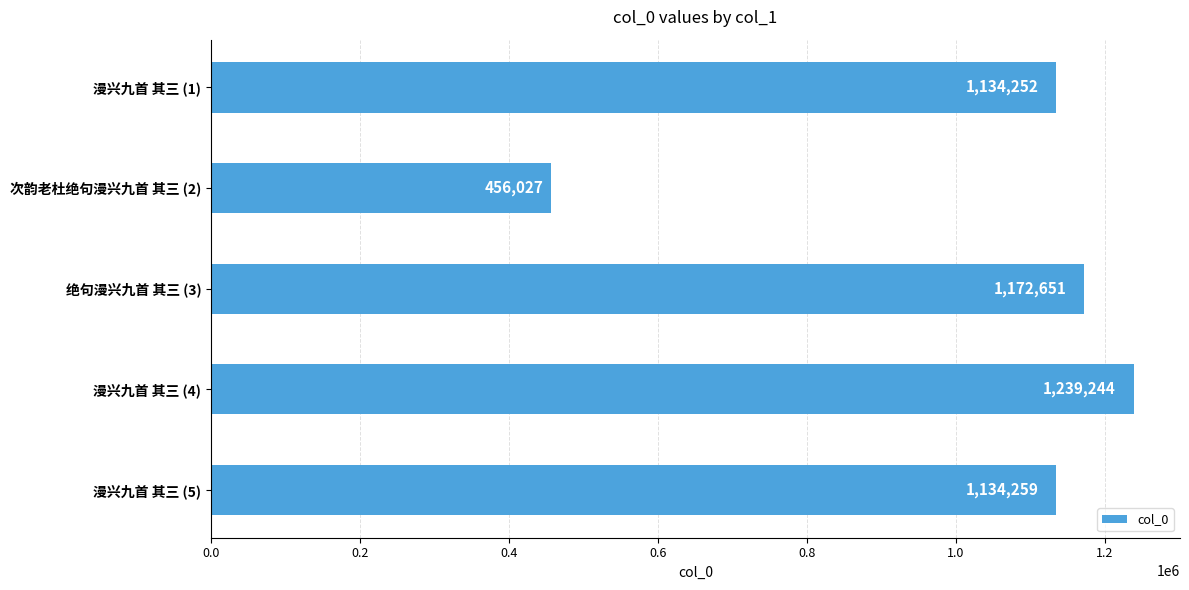

Reading bottom to top, what are all the values shown in this chart?

漫兴九首 其三 (5)=1134259	漫兴九首 其三 (4)=1239244	绝句漫兴九首 其三 (3)=1172651	次韵老杜绝句漫兴九首 其三 (2)=456027	漫兴九首 其三 (1)=1134252